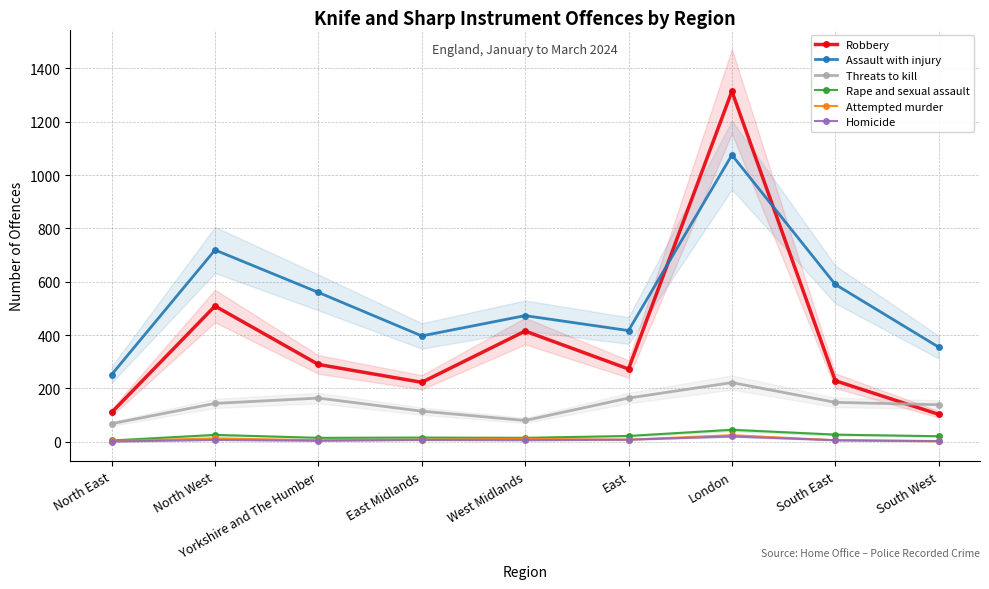

What are all the series names shown in the legend?

Robbery, Assault with injury, Threats to kill, Rape and sexual assault, Attempted murder, Homicide